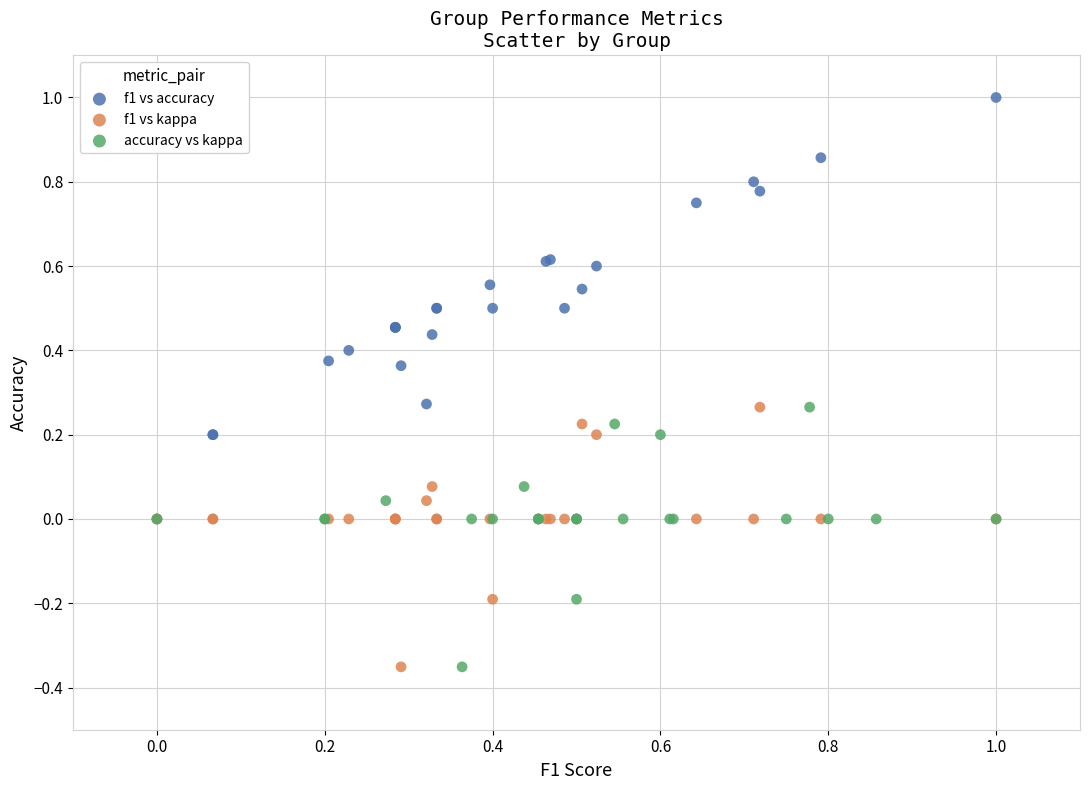

Which series has the widest spread of Y values?

f1 vs accuracy